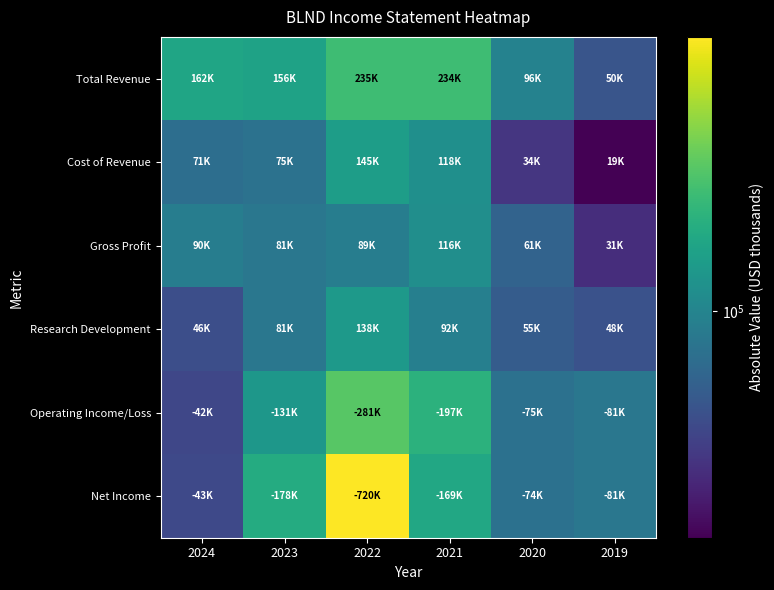

Which has a higher value, 2024 or 2022?

2022